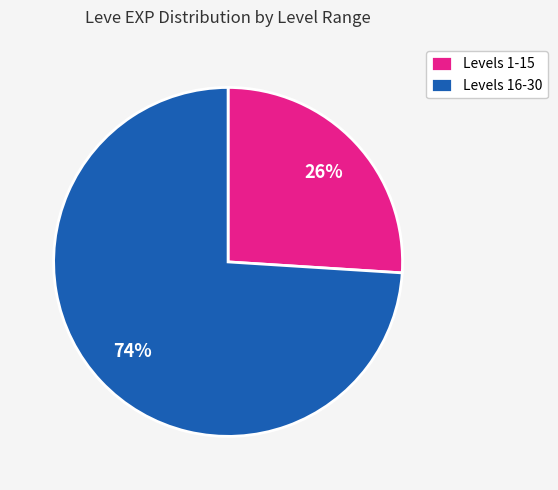

How many segments does this pie chart have?

2